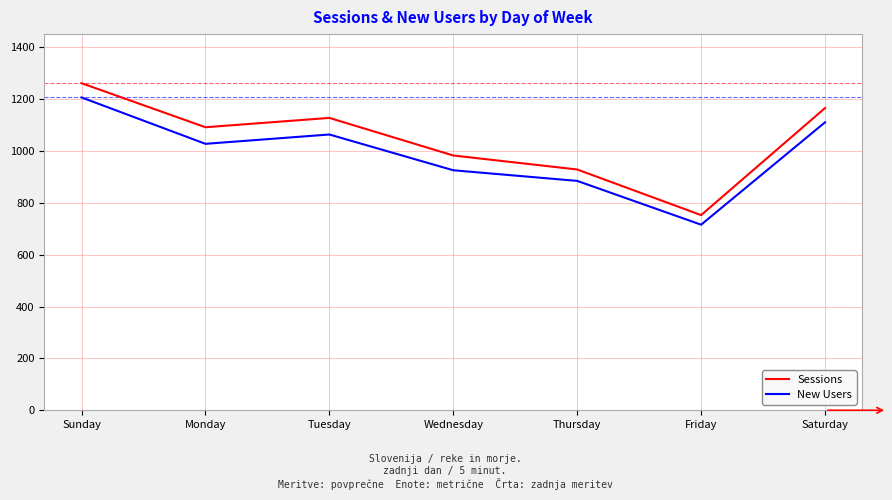

Is it true that Sessions equals 402 at Friday?

False